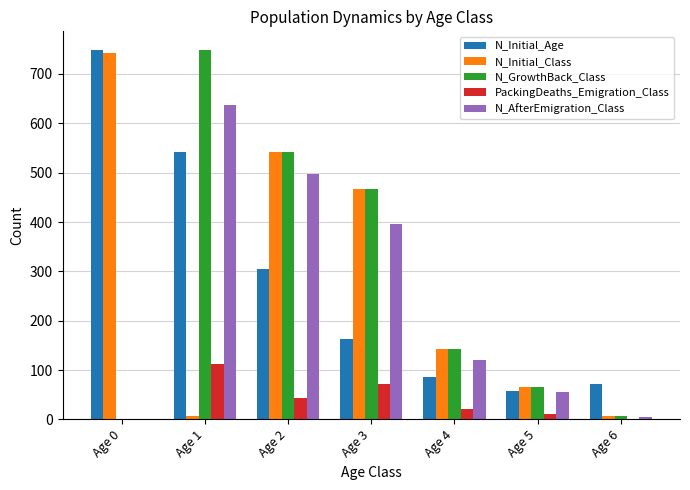

What is the maximum value for N_Initial_Class?

742